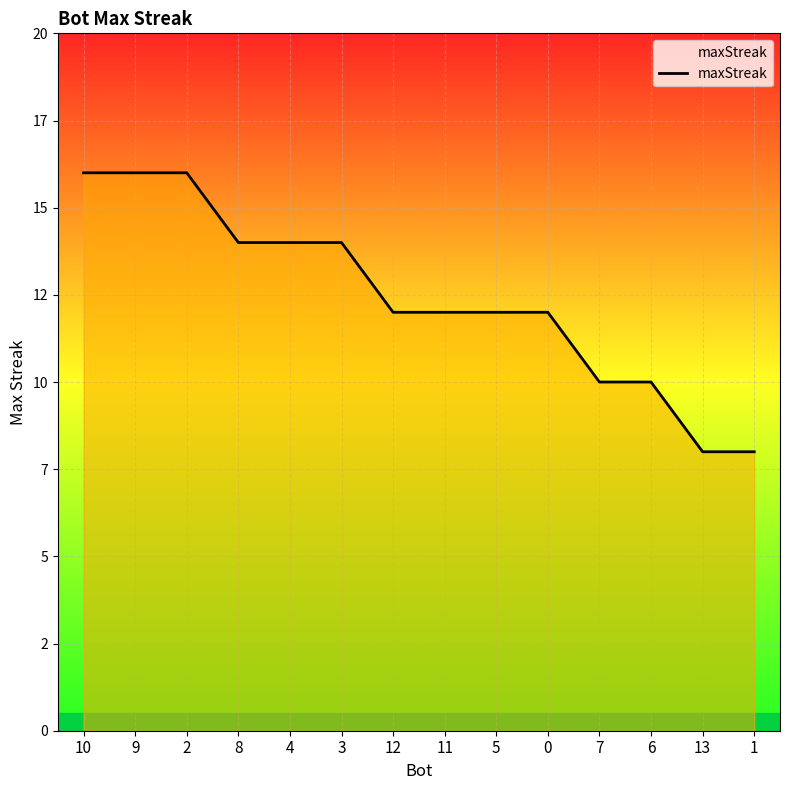

Which label corresponds to the largest value in the chart?

10